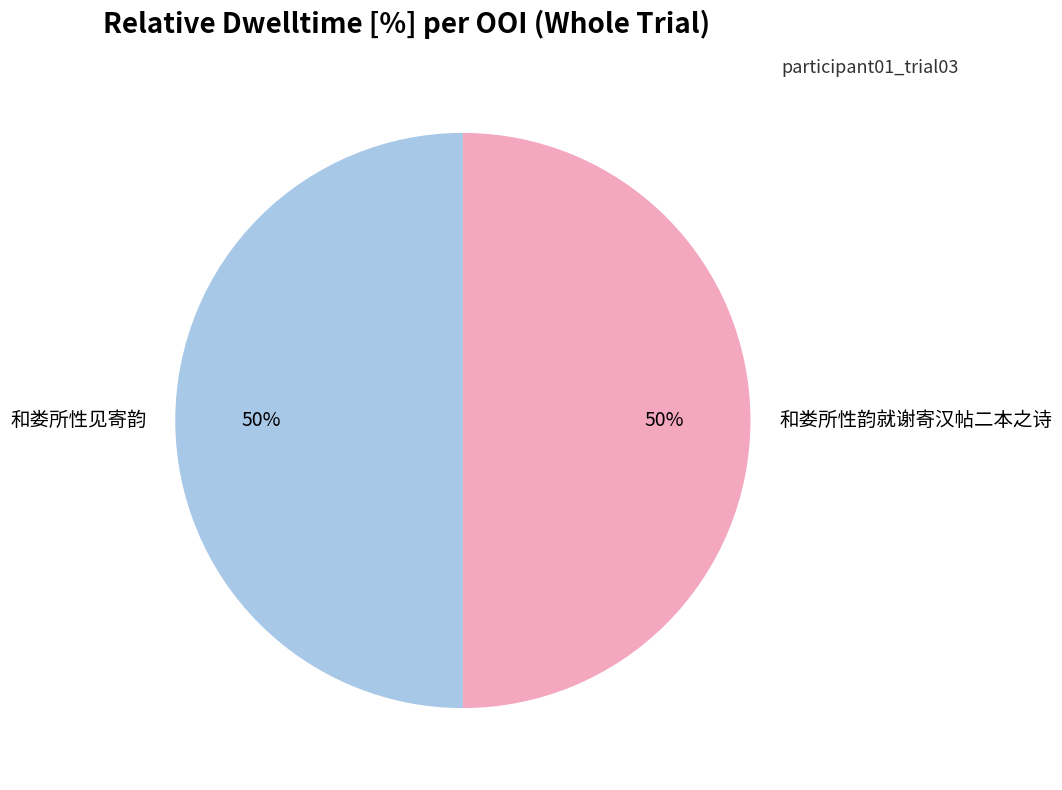

Combined, do 和娄所性见寄韵 and 和娄所性韵就谢寄汉帖二本之诗 account for over 50%?

Yes